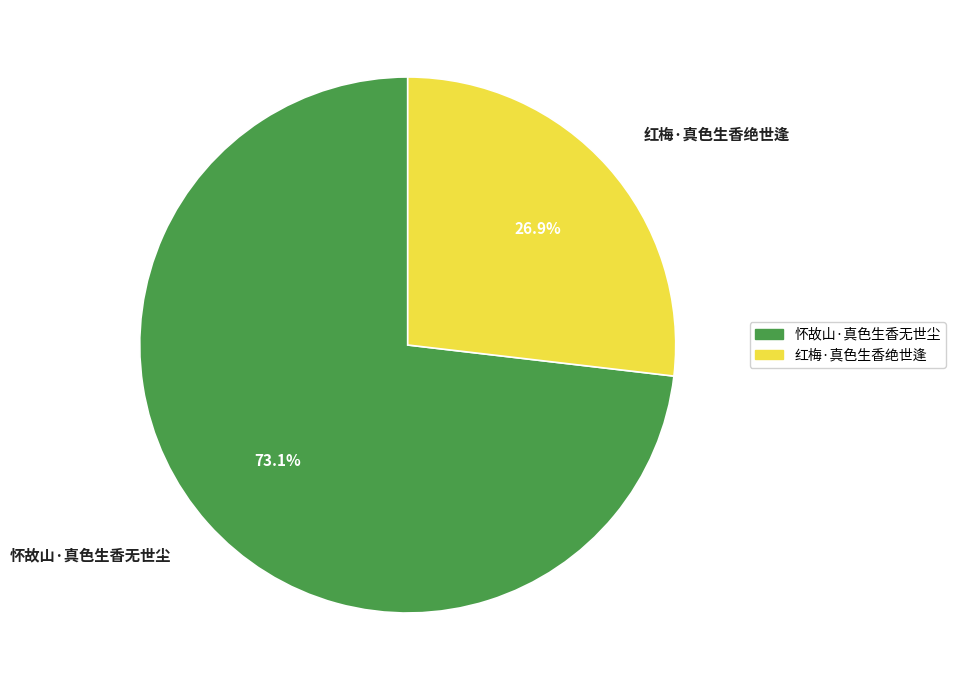

Is there a majority slice in this chart?

Yes